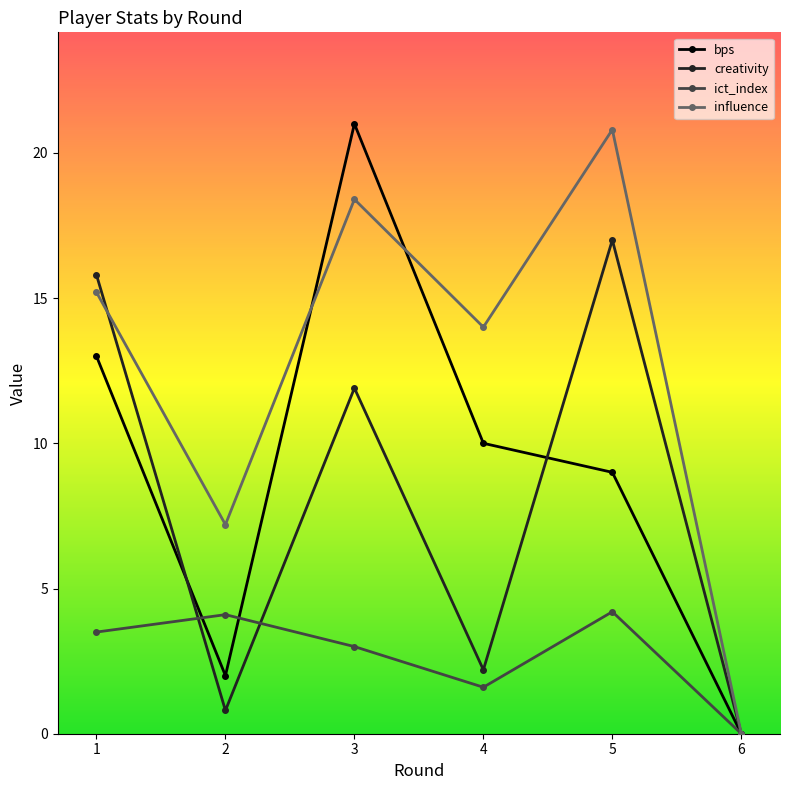

In ict_index, how many points are higher than both neighbors (excluding endpoints)?

2